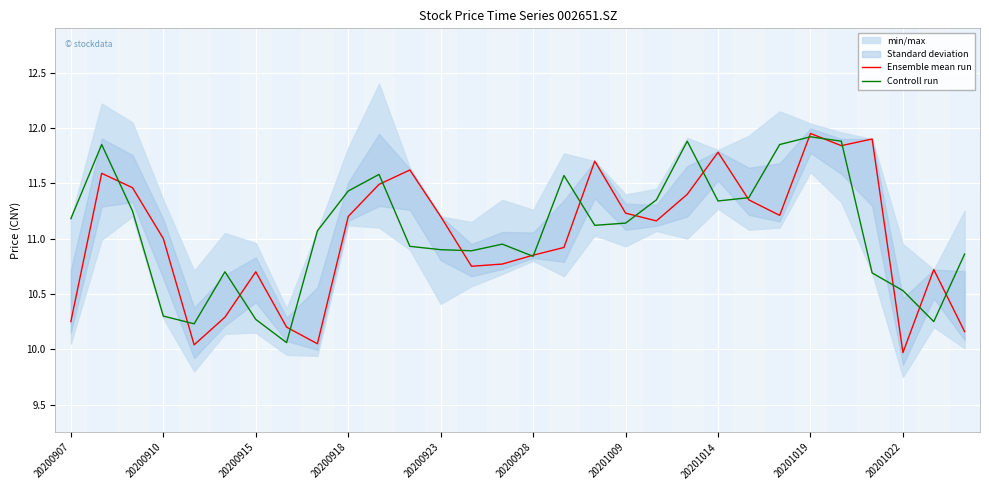

True or false: Ensemble mean run has a value of 5.9 at 20200915.

False